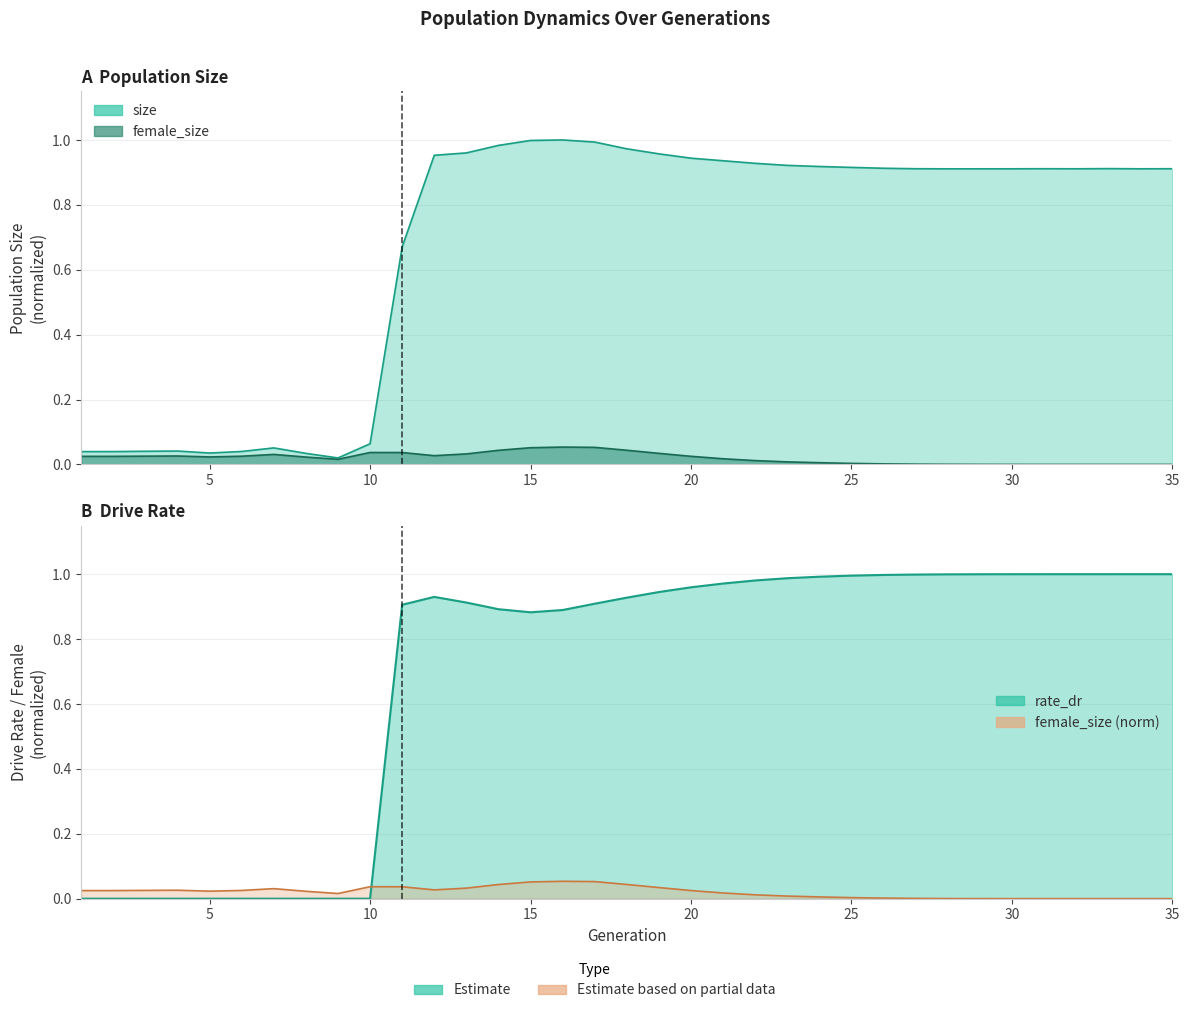

What is the difference between the rate_dr values at 7 and 23?

1.0